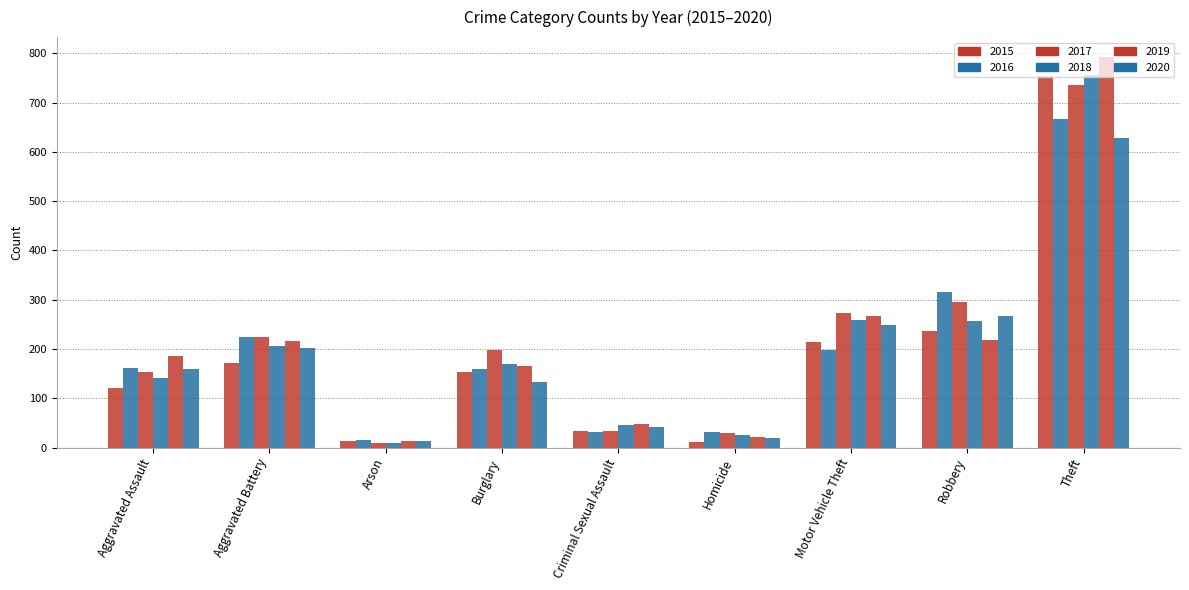

Rank the series at Burglary from lowest to highest value.

2020, 2015, 2016, 2019, 2018, 2017